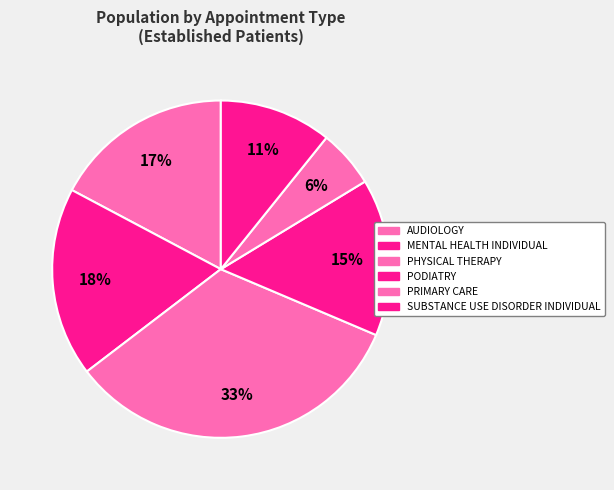

Approximately how many times larger is the value at PODIATRY compared to PHYSICAL THERAPY?

0.5